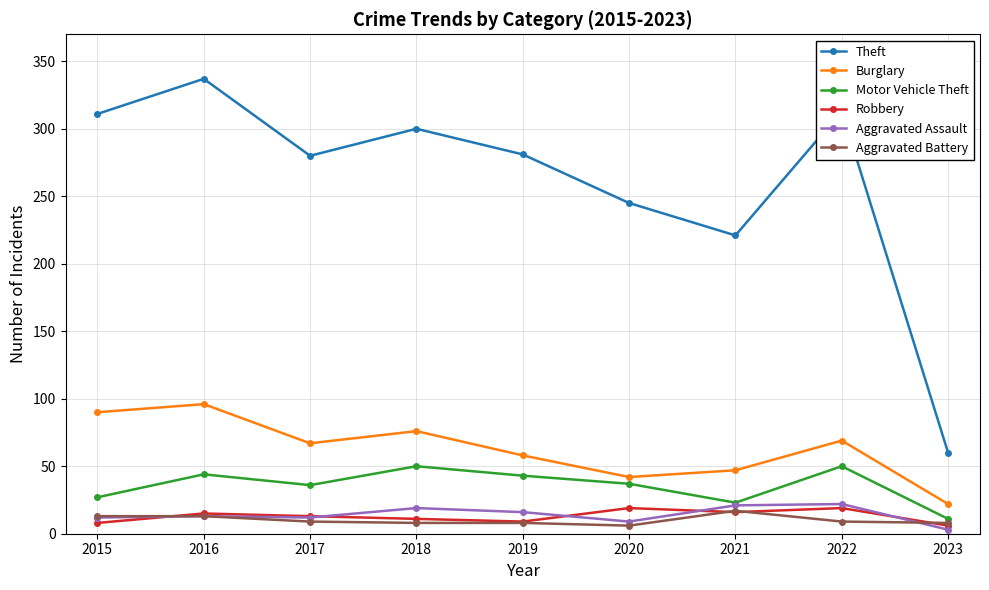

What is the difference between the highest and lowest values at 2019?

273